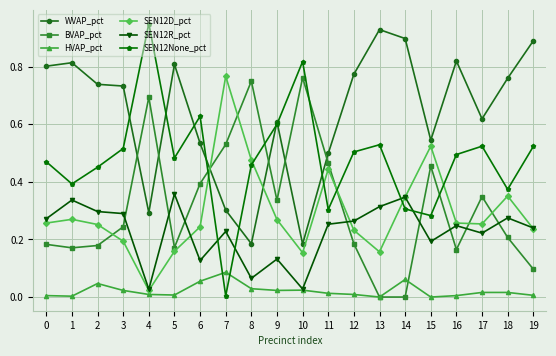

Which category has the highest value across all series?

4